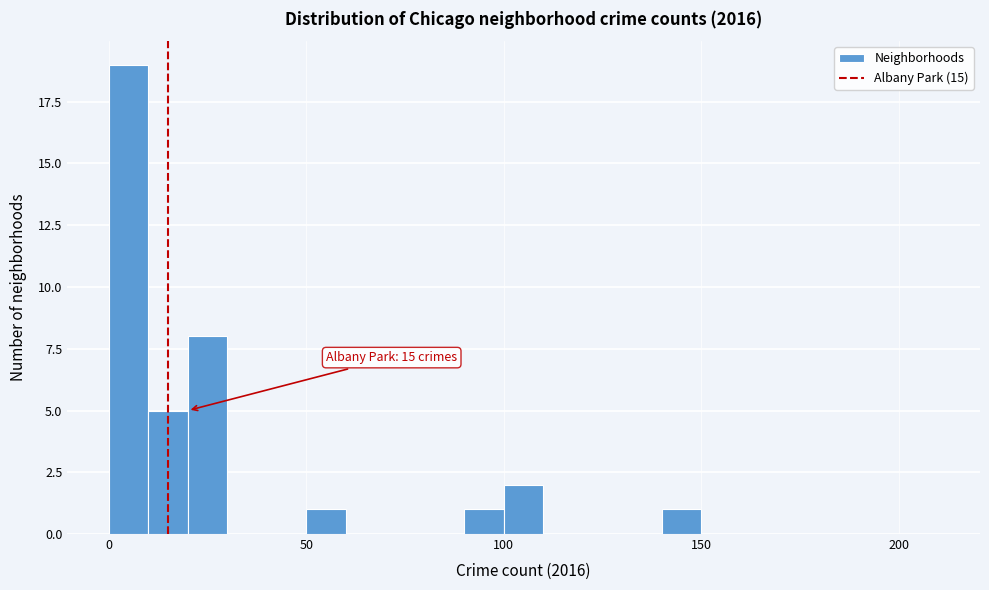

Around what value on the x-axis is the tallest bar? Give the approximate position of its centre, as read against the axis.

5